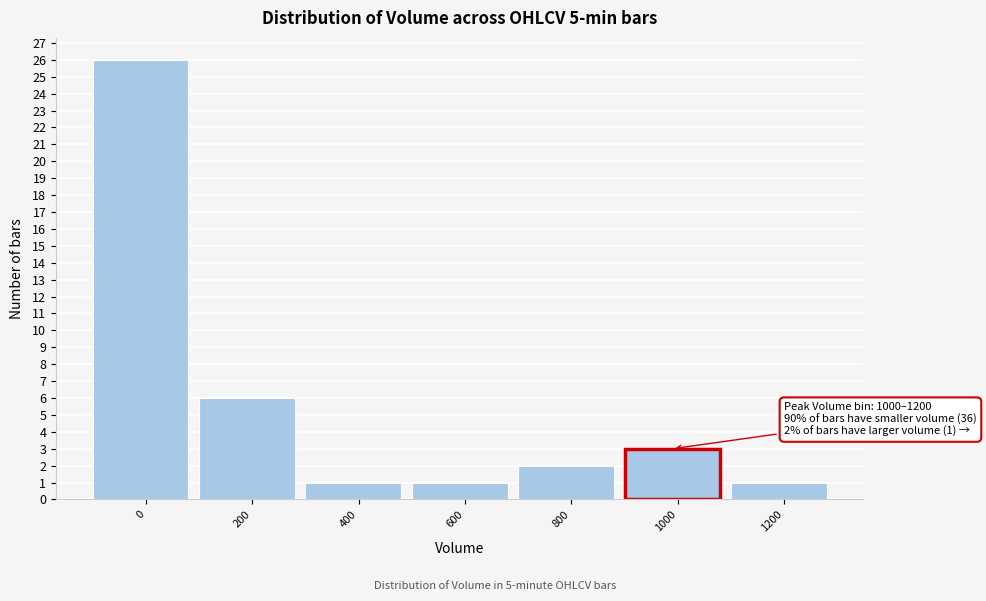

Reading right to left, what are all the values shown in this chart?

1	3	2	1	1	6	26